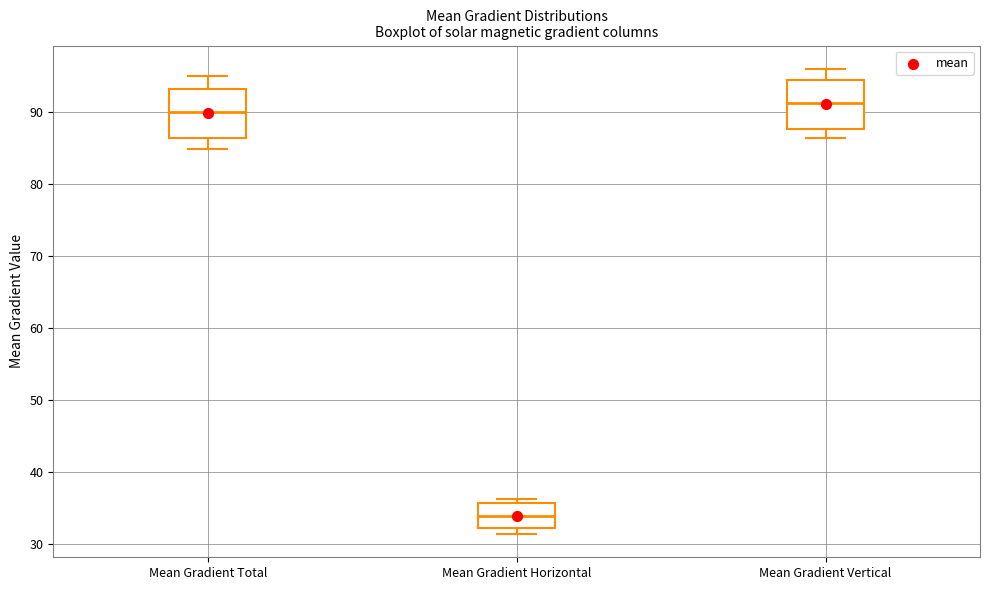

Which box's median line is the highest?

Mean Gradient Vertical